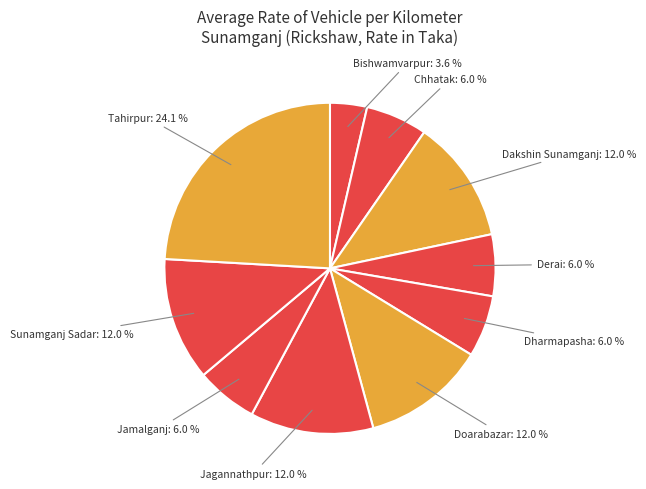

What portion of the pie excludes Chhatak?

94.0%